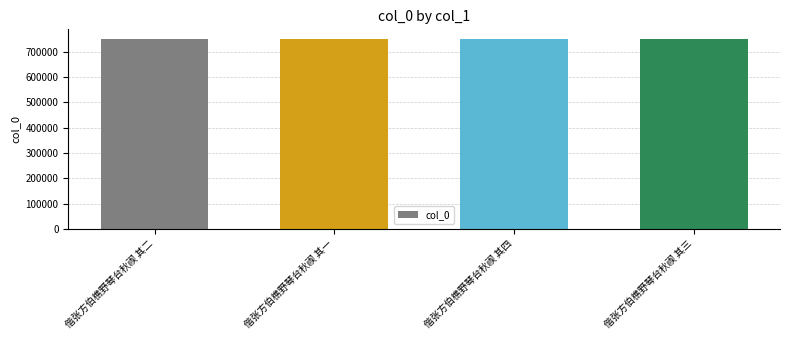

What is the average value?

751010